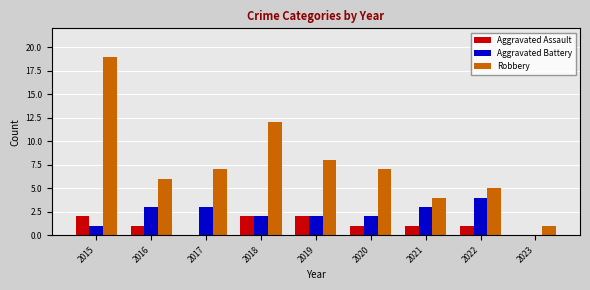

Which series changed the most between 2015 and 2022?

Robbery